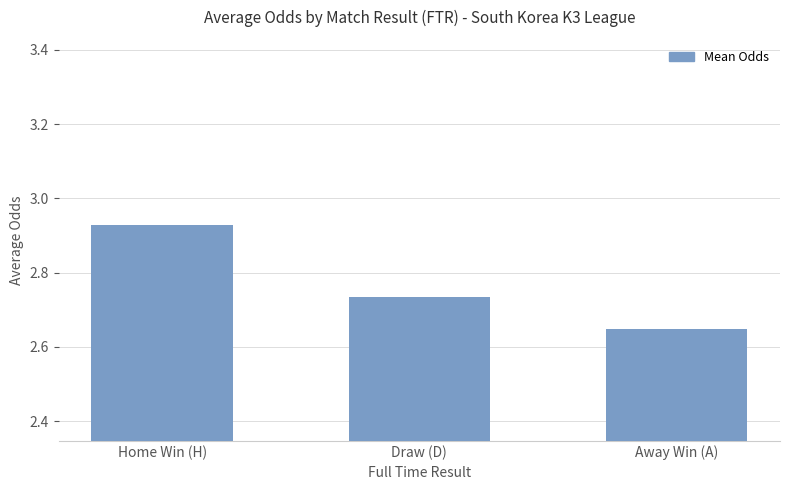

Which category has the highest value across all series?

Home Win (H)